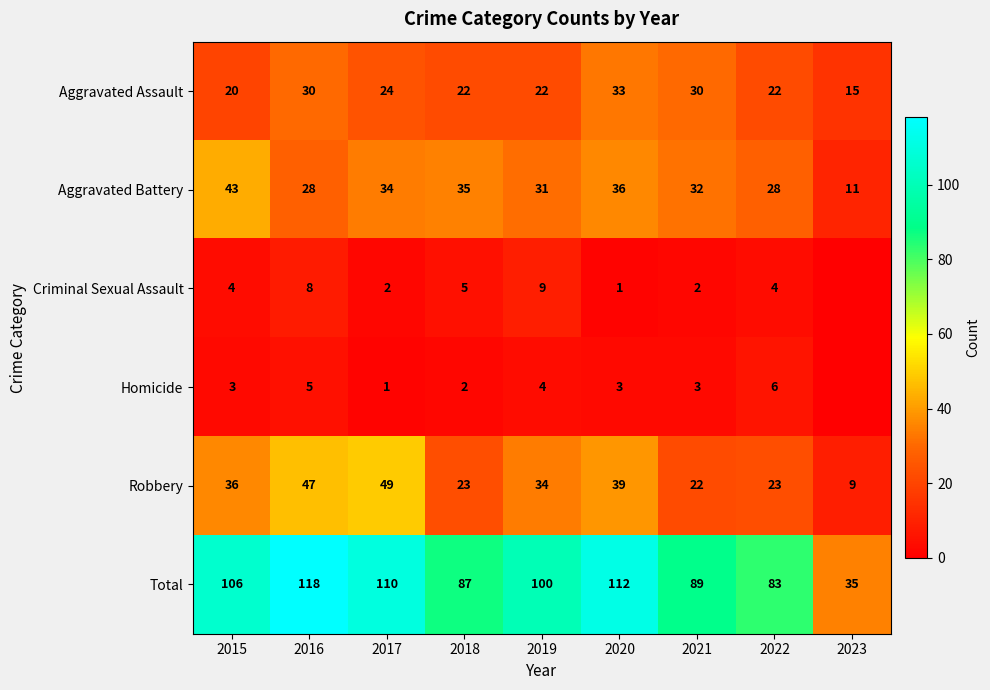

Rank the series at 2015 from highest to lowest value.

Total, Aggravated Battery, Robbery, Aggravated Assault, Criminal Sexual Assault, Homicide